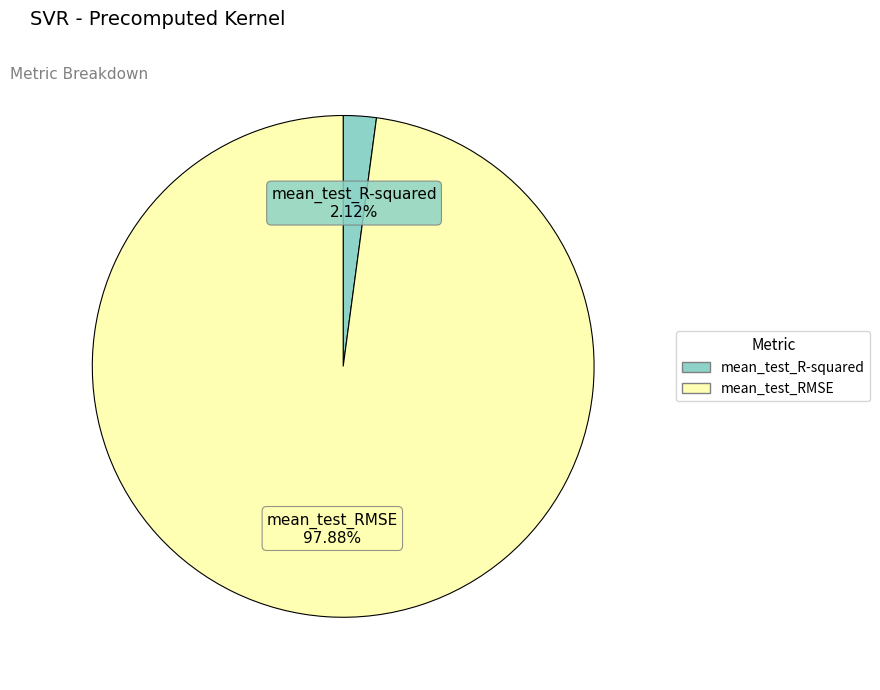

Which slice represents more than half of the pie?

mean_test_RMSE